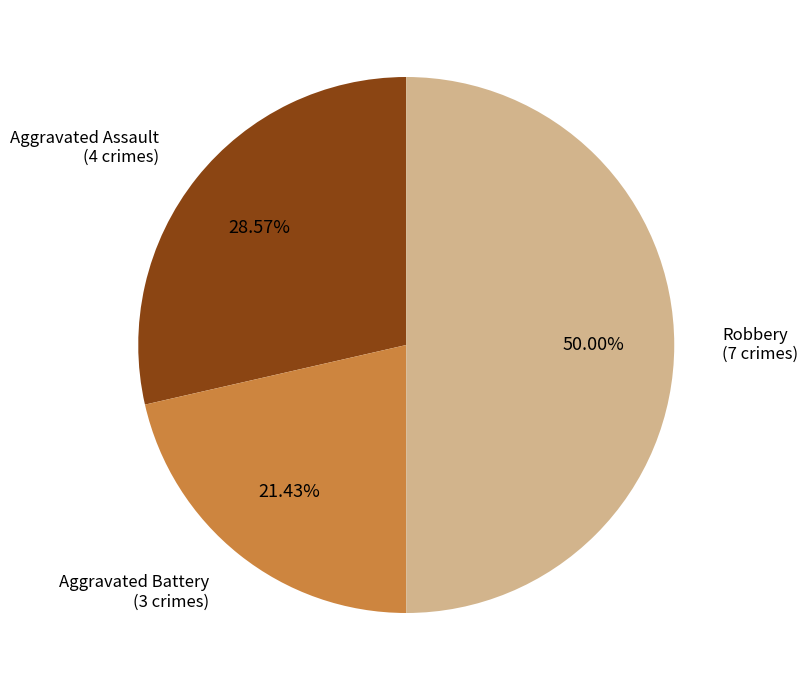

Which slice is the largest?

Robbery